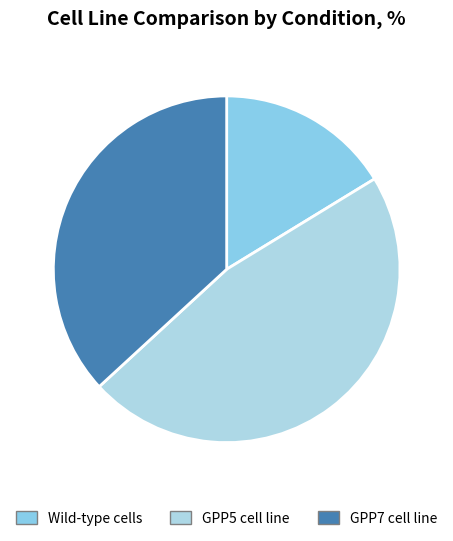

Is the sum of Wild-type cells and GPP5 cell line greater than half?

Yes